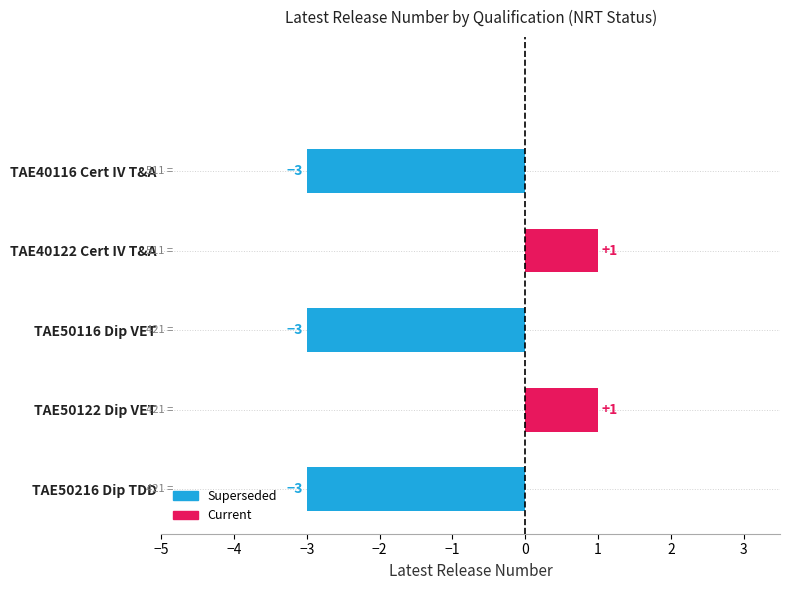

The value at TAE40116 Cert IV T&A is -1. True or false?

False